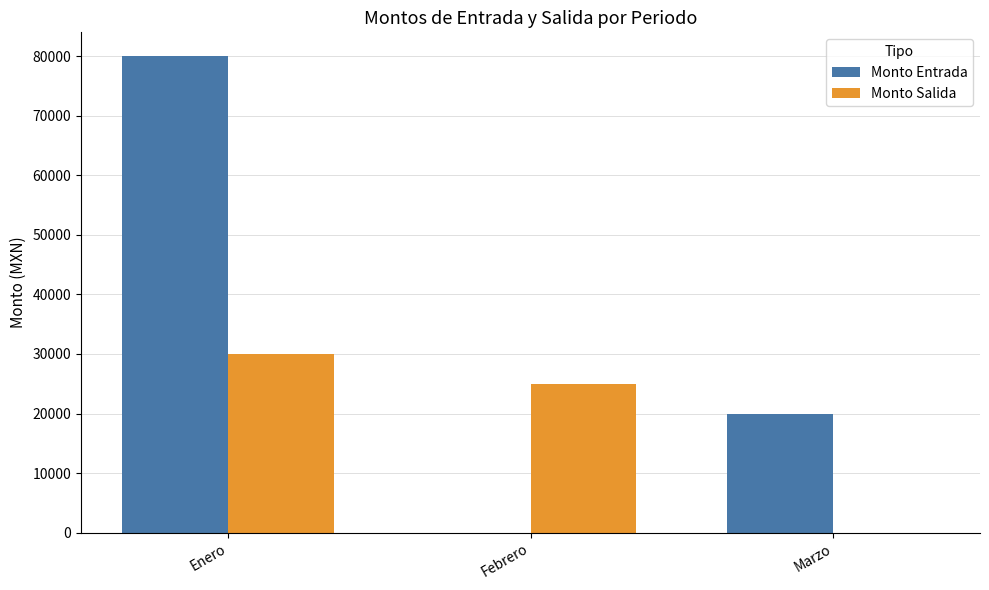

Which series has the largest total across all categories?

Monto Entrada